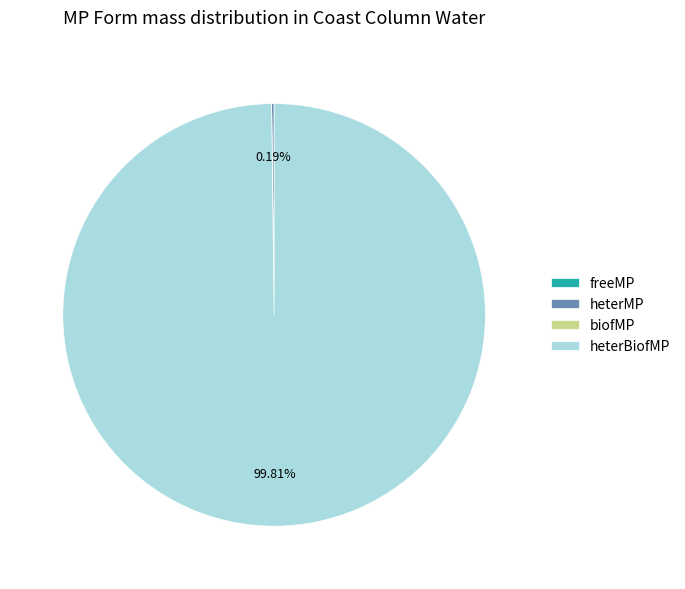

How much of the chart is everything except heterBiofMP?

0.2%